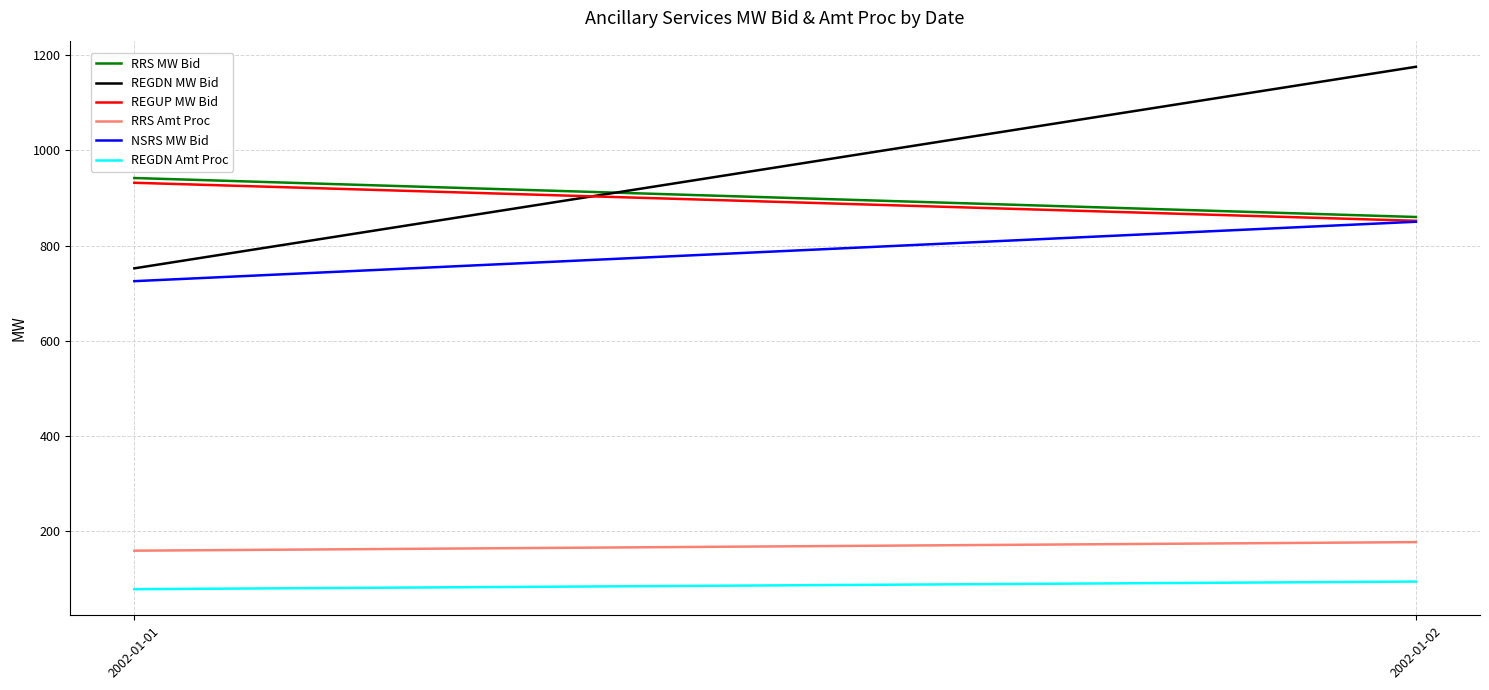

The value of REGUP MW Bid at 2002-01-02 is 852. True or false?

True